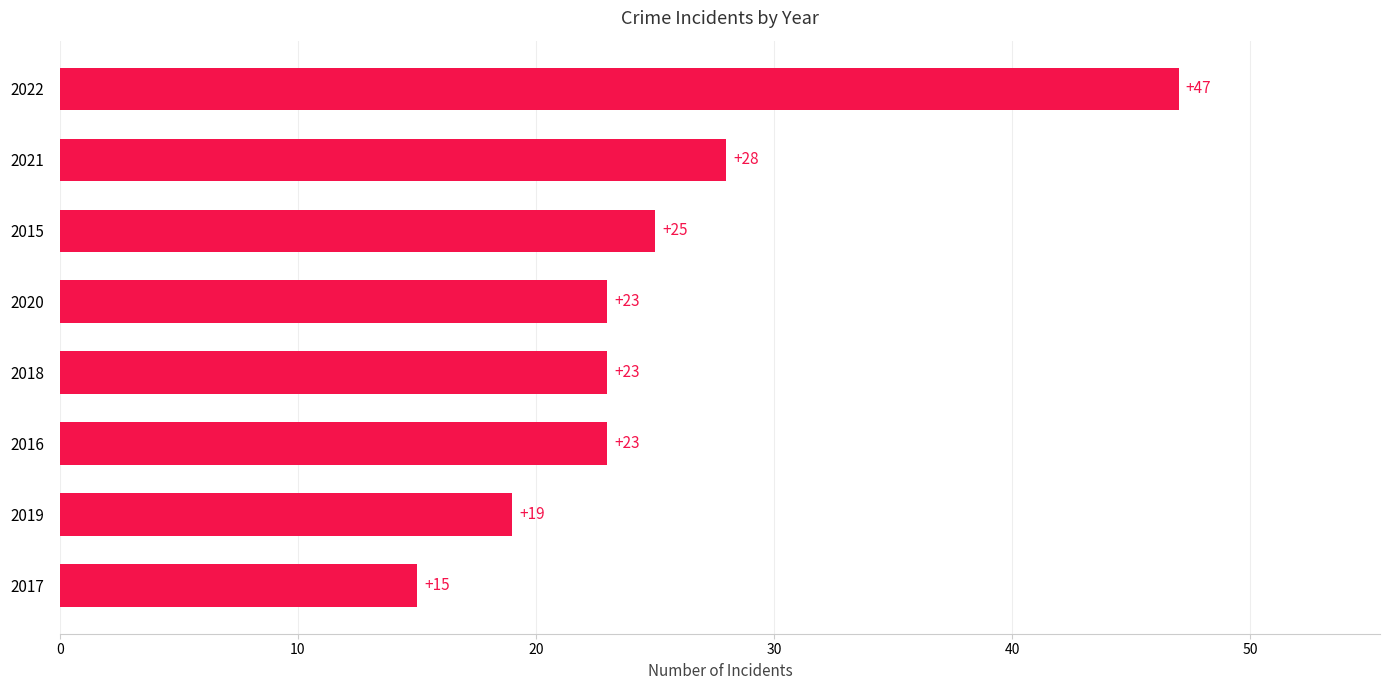

Reading bottom to top, list all the values displayed in this chart.

15	19	23	23	23	25	28	47